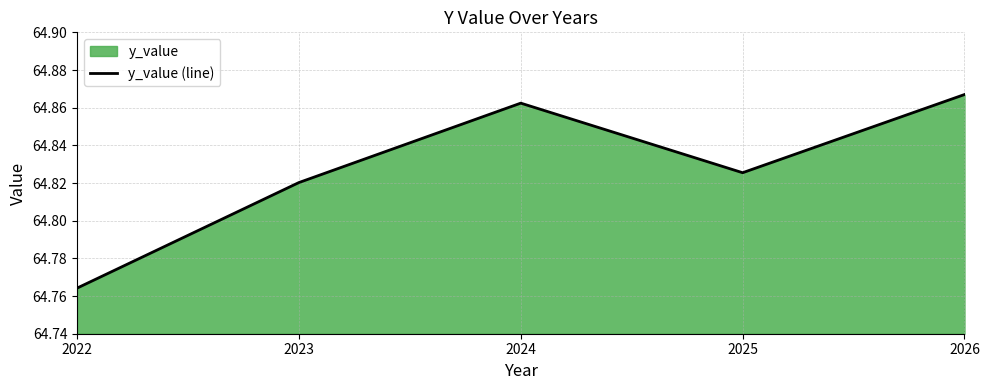

How many lines are shown in the chart?

1